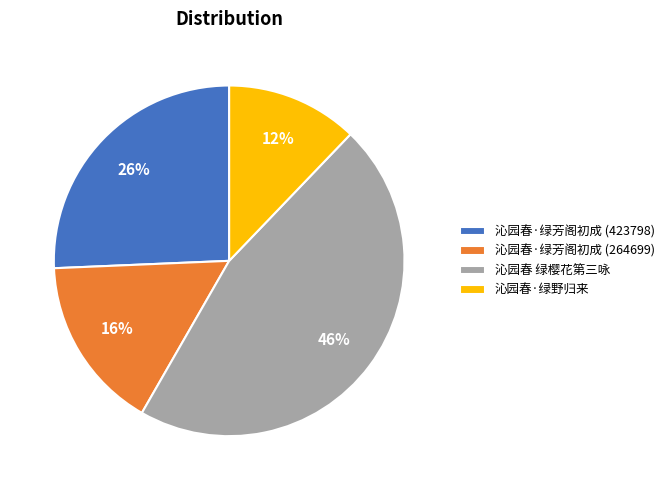

Which slice is the largest?

沁园春 绿樱花第三咏